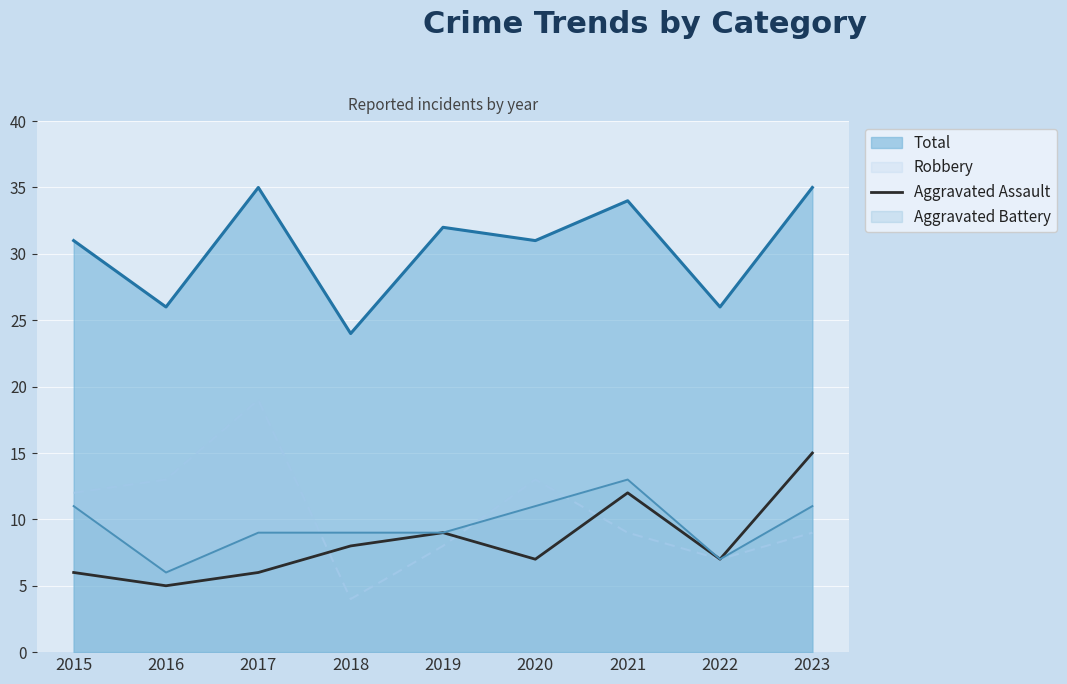

Which series changed the most between 2019 and 2022?

Total